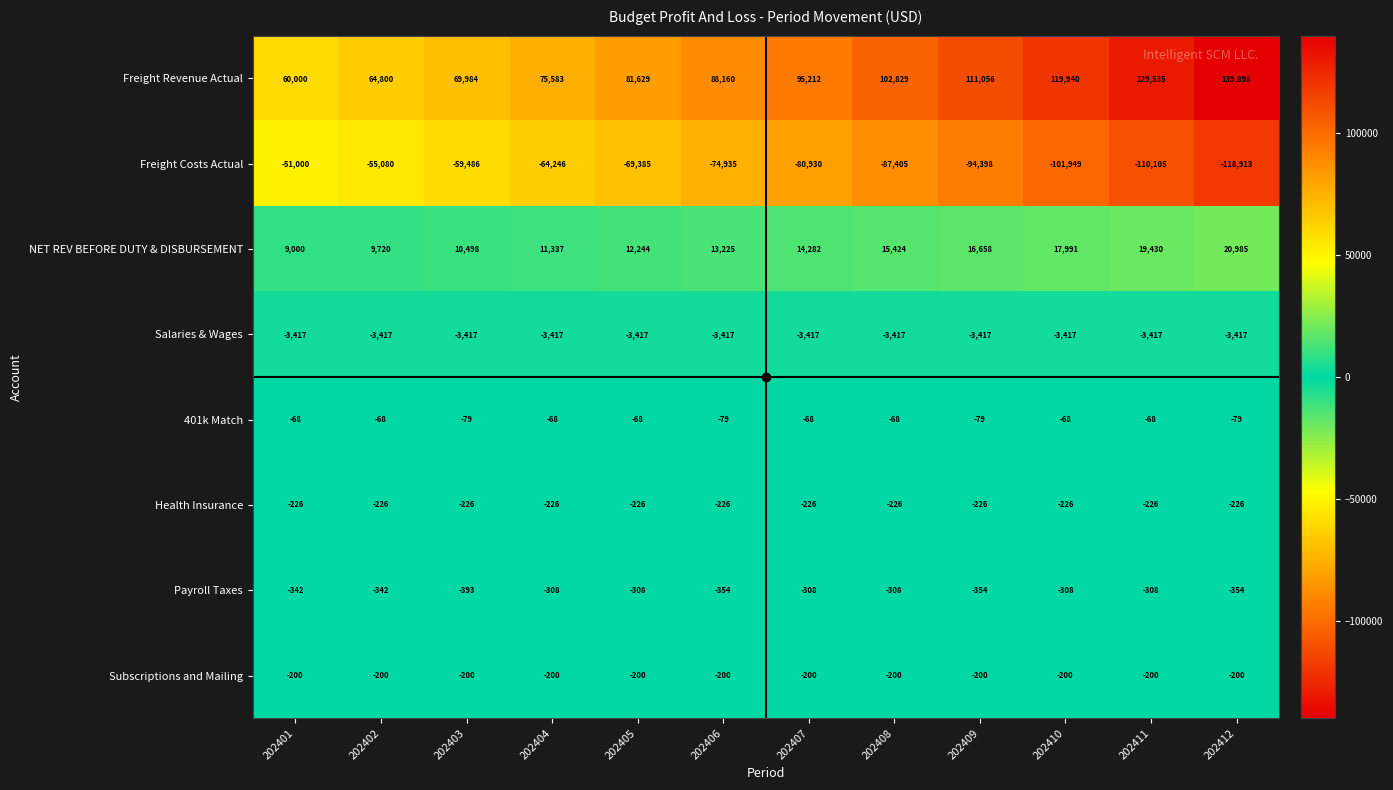

How many data points does each series have?

12